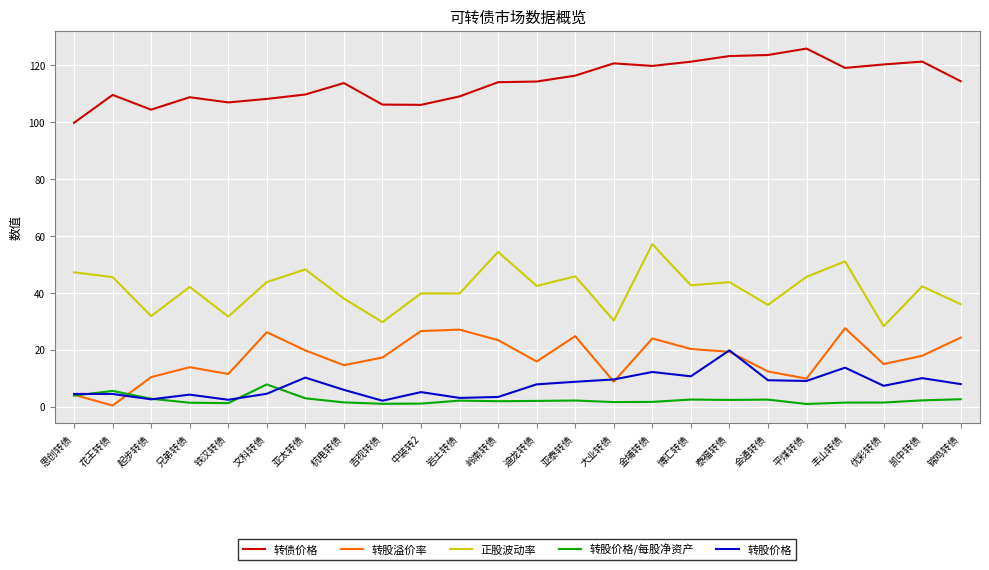

The 转股溢价率 series shows 24.0 at 金埔转债. True or false?

True